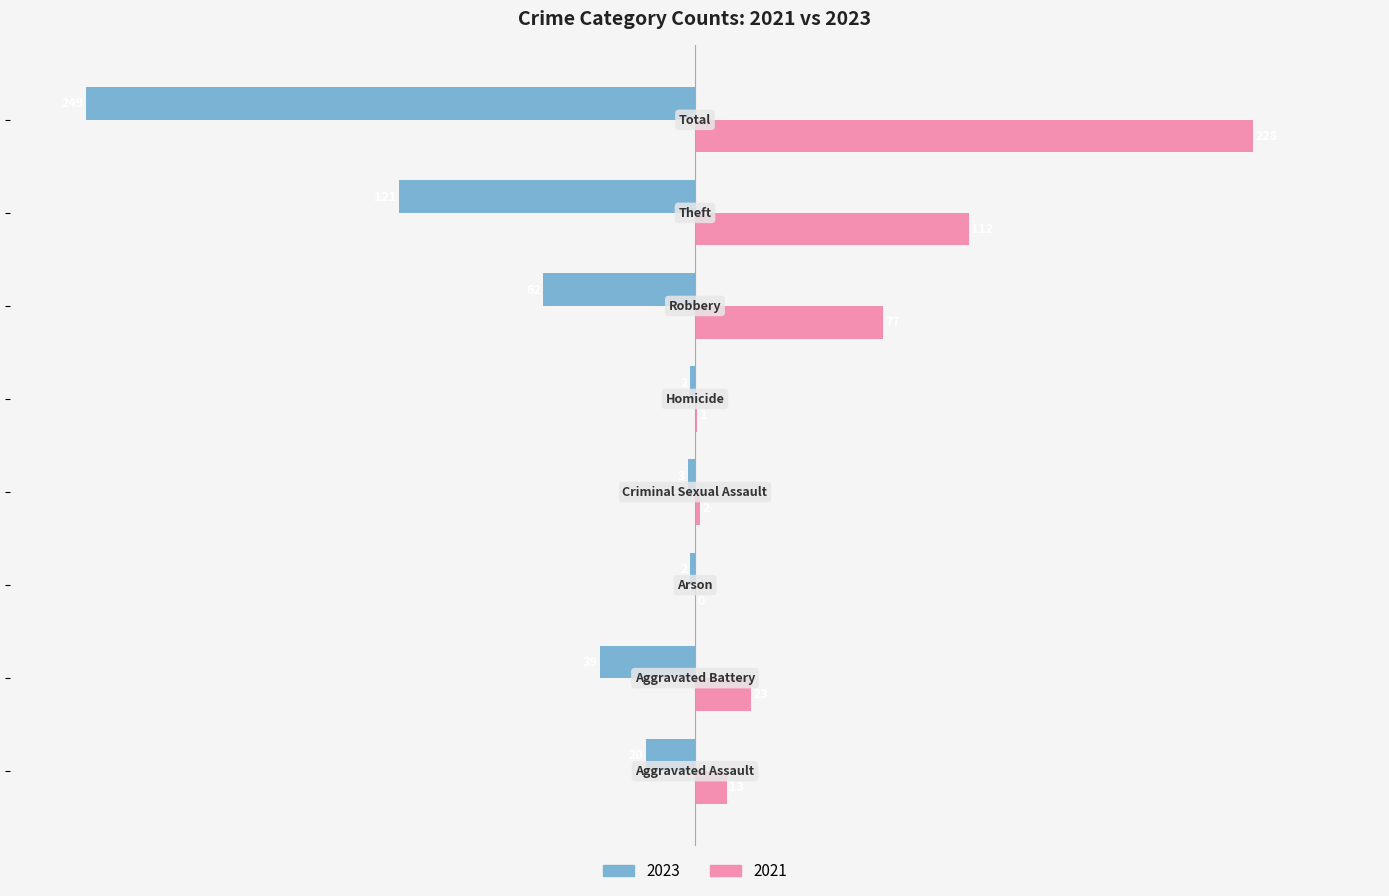

What is the sum of all 2023 values?

-498